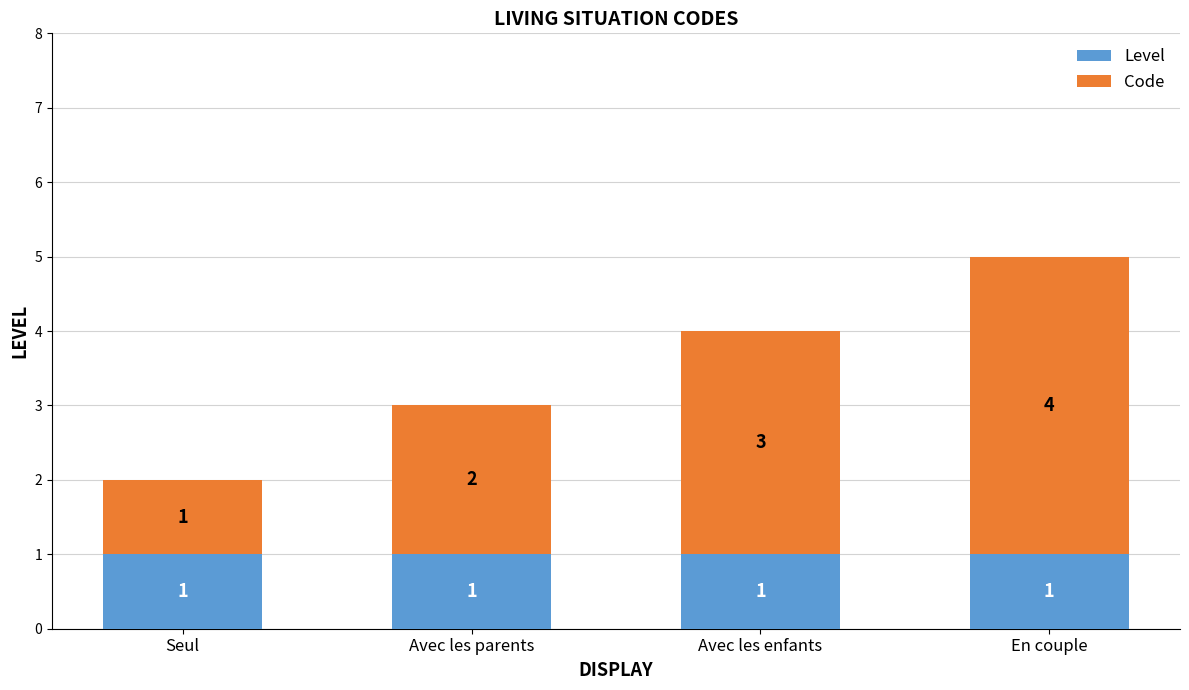

The Level series shows 1 at En couple. True or false?

True